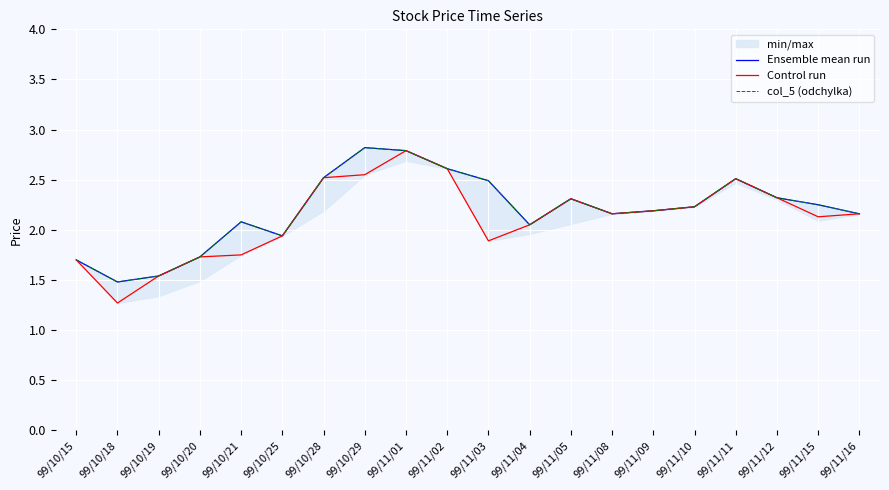

What is the average value of the Ensemble mean run series?

2.2